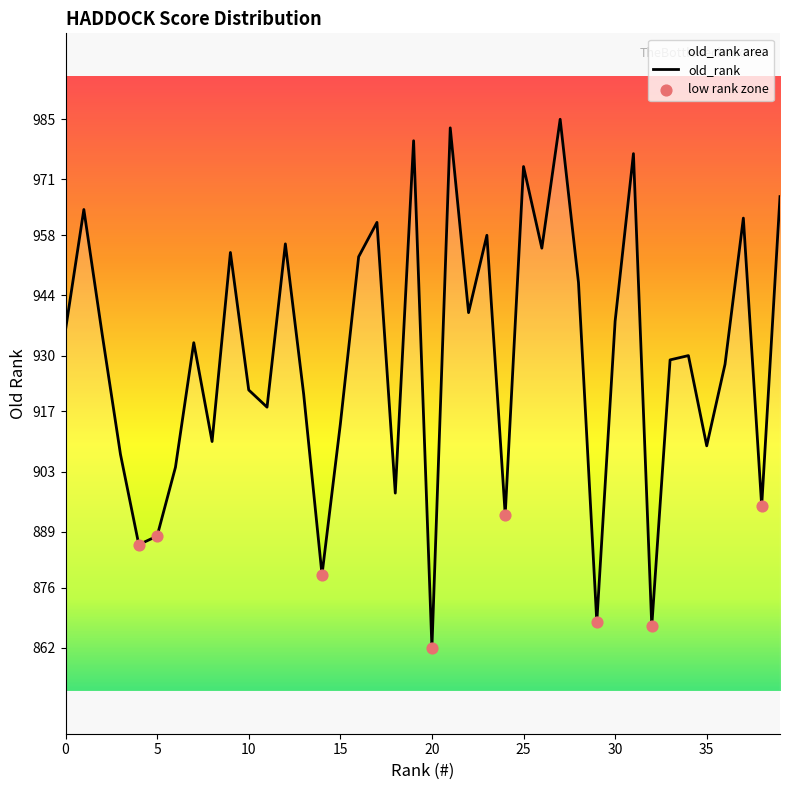

What is the change in value from 0 to 23?

+22